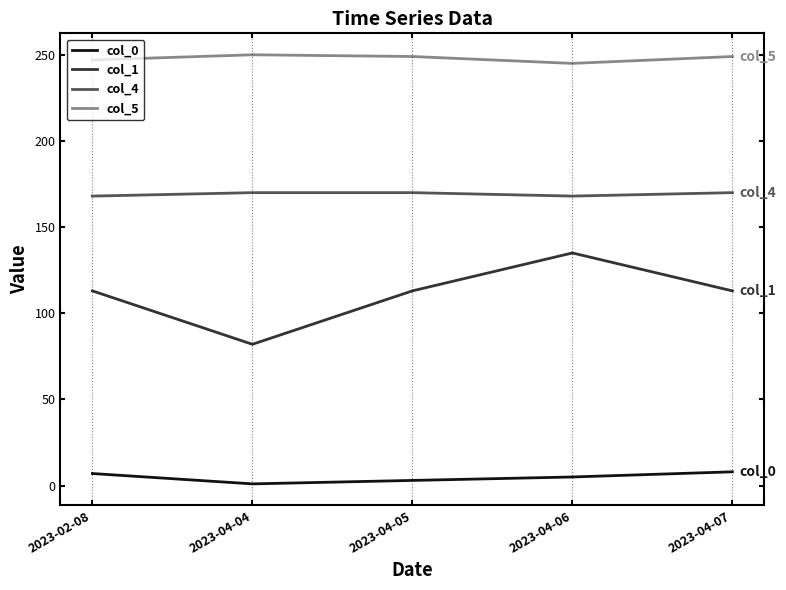

Which series has the largest total across all categories?

col_5